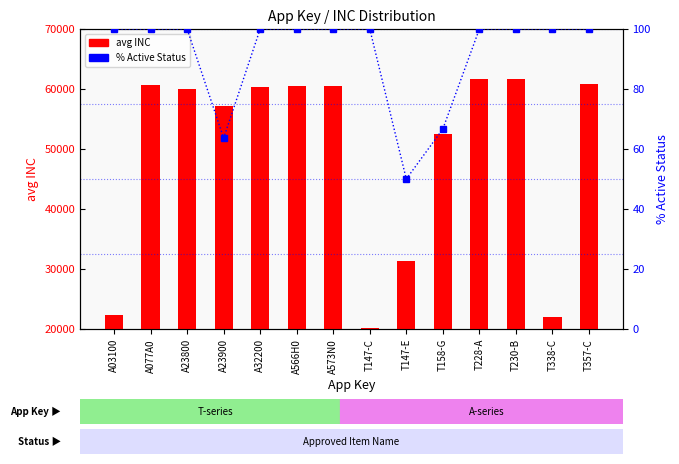

List the series in order of their peak value, lowest first.

% Active Status, avg INC